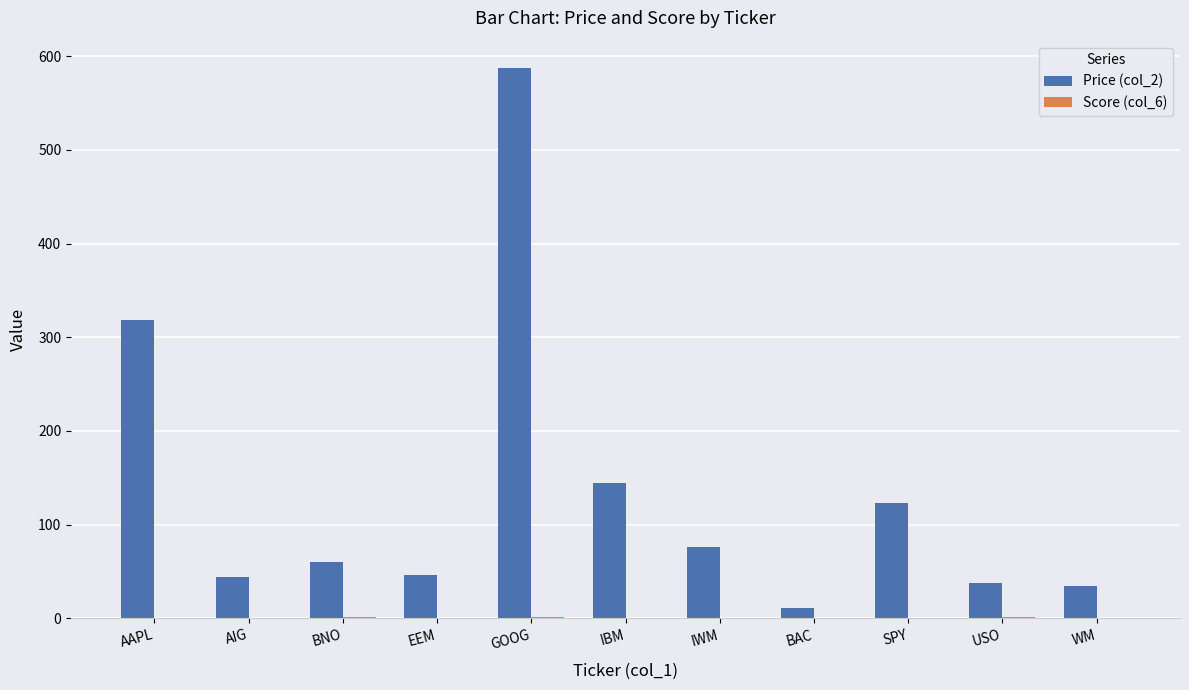

Which label corresponds to the largest value in the chart?

GOOG